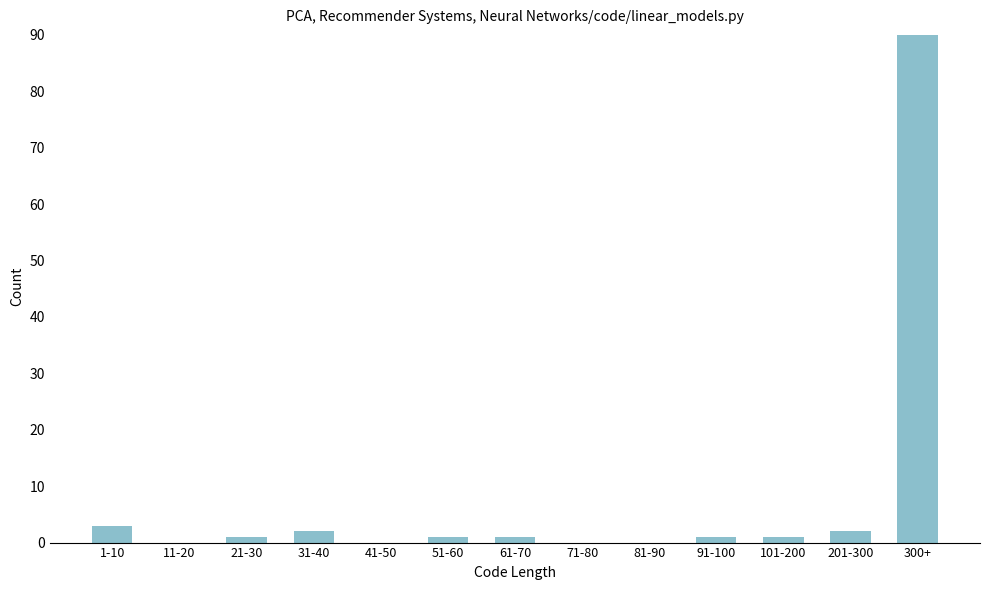

Reading right to left, transcribe all the data shown in this chart.

300+=90	201-300=2	101-200=1	91-100=1	81-90=0	71-80=0	61-70=1	51-60=1	41-50=0	31-40=2	21-30=1	11-20=0	1-10=3